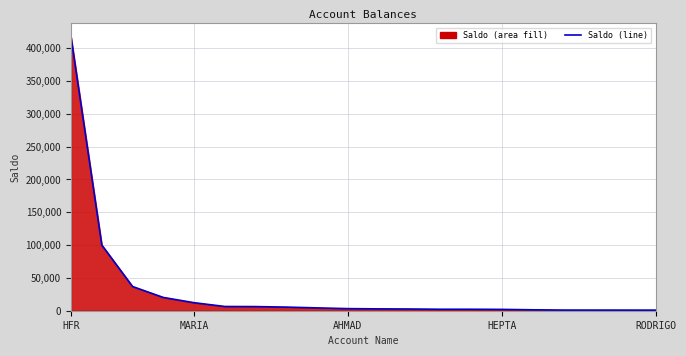

Read the value at MARIA.

12195.8